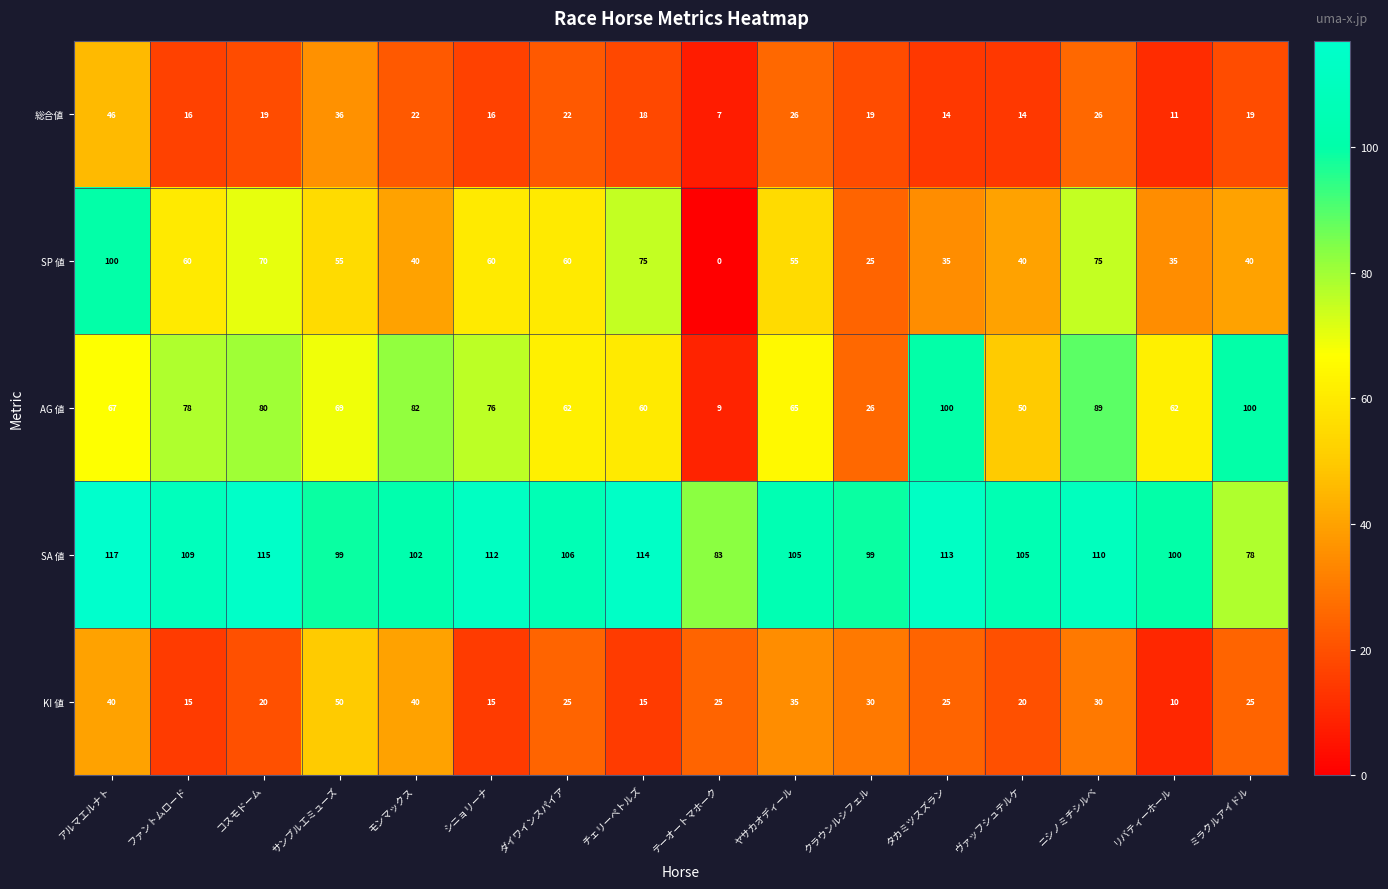

Where does the 総合値 series first go above 19?

アルマエルナト